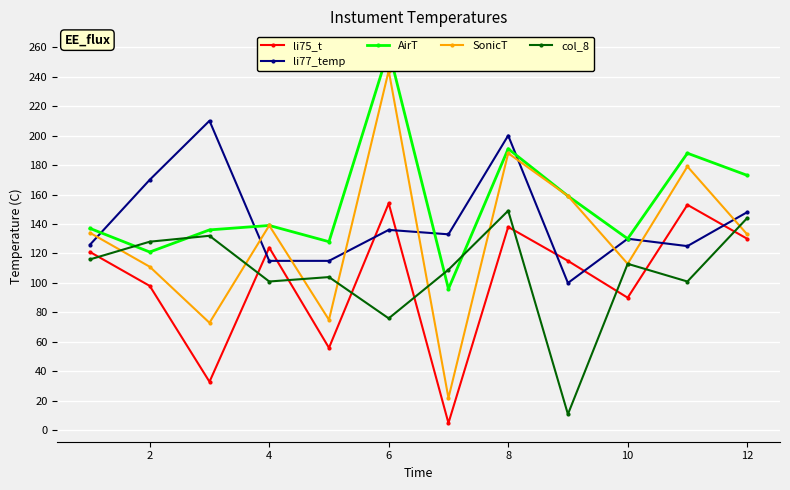

How many interior local valleys does the SonicT series have?

4